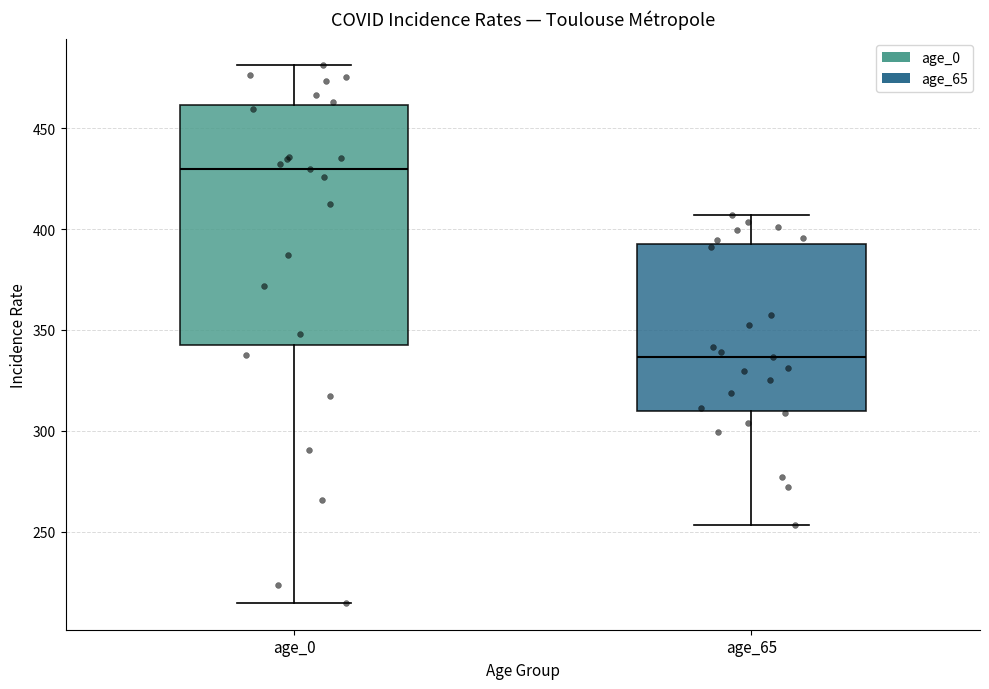

Where is the upper edge of the box for age_0 on the y-axis? The values are not printed on the chart, so give them approximately, as read against the axis.

460